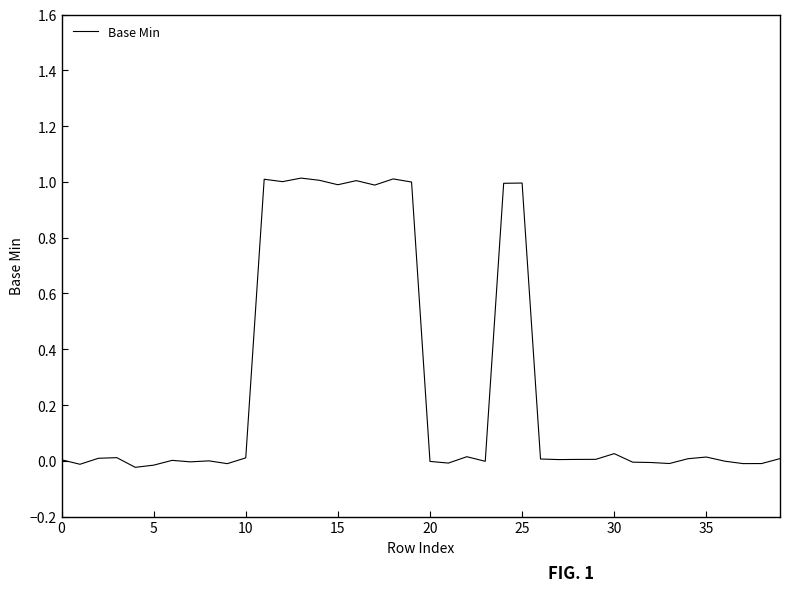

What is the difference between the maximum and minimum values?

1.0